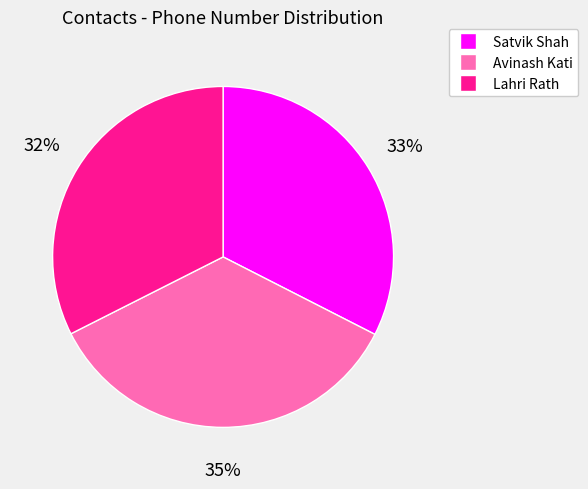

To the nearest percent, what portion does Lahri Rath represent?

32%